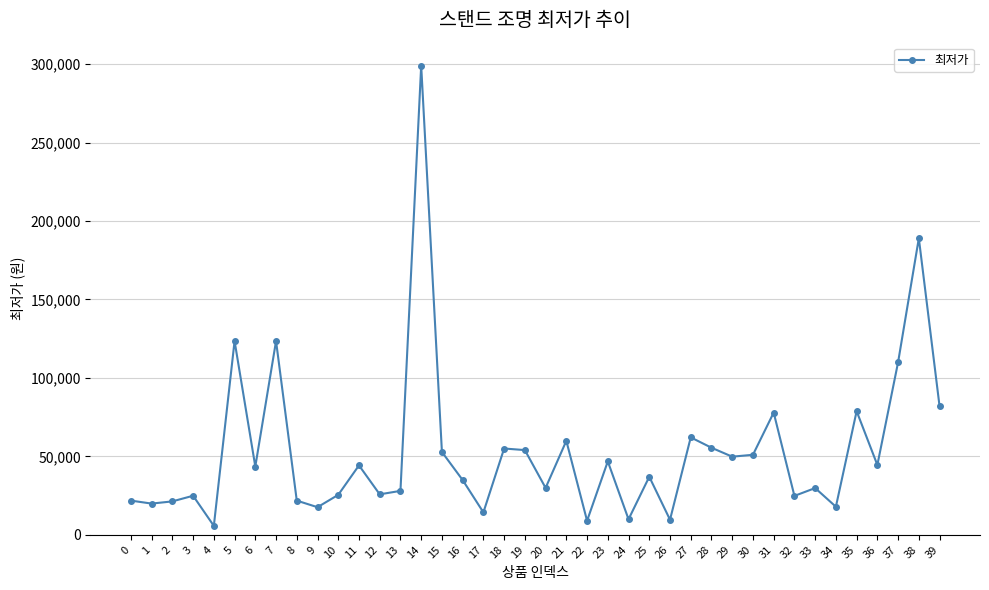

What is the value of the 13th point from the left?

25800